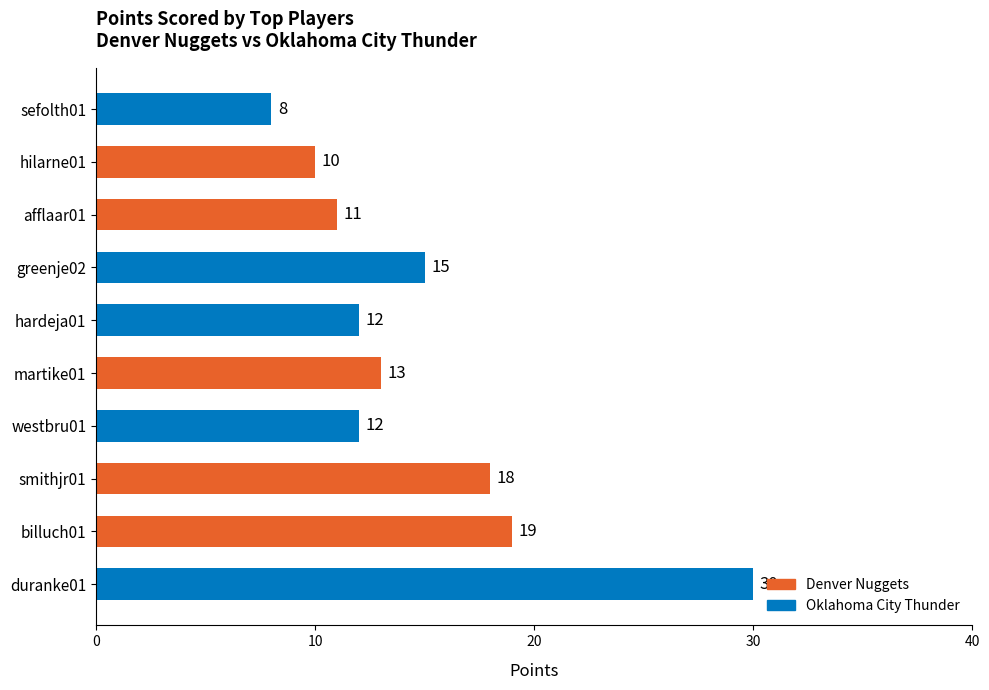

Reading top to bottom, what are all the values shown in this chart?

sefolth01=8	hilarne01=10	afflaar01=11	greenje02=15	hardeja01=12	martike01=13	westbru01=12	smithjr01=18	billuch01=19	duranke01=30